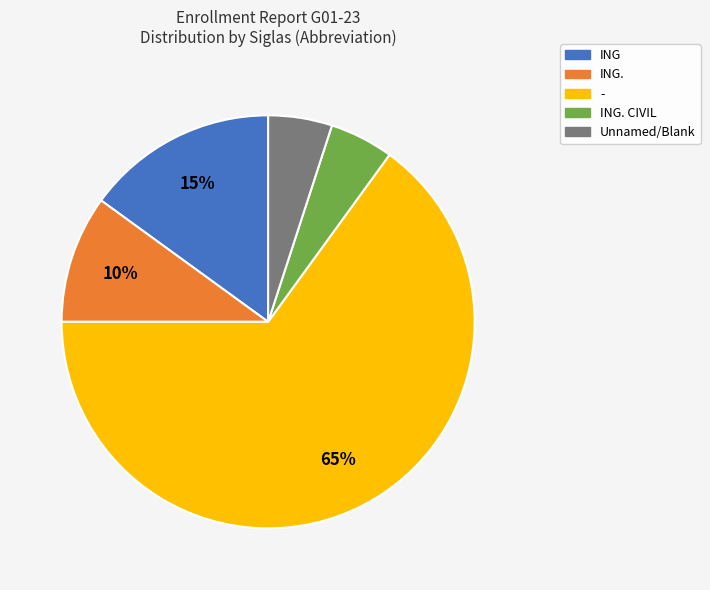

Is it true that Unnamed/Blank is 20% of the pie?

False